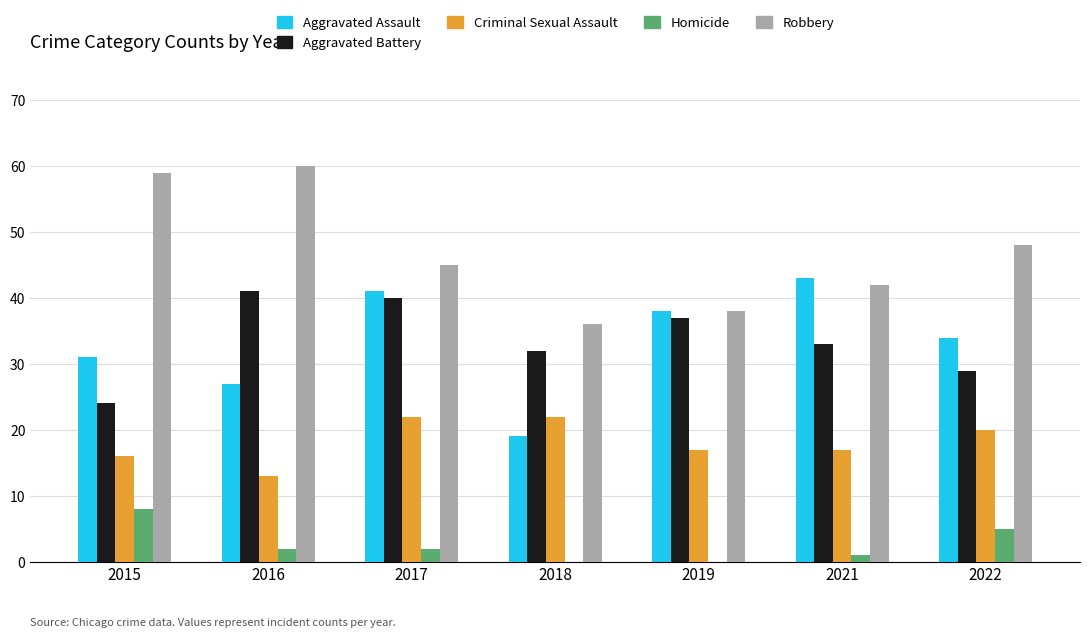

How many groups of bars are there?

7